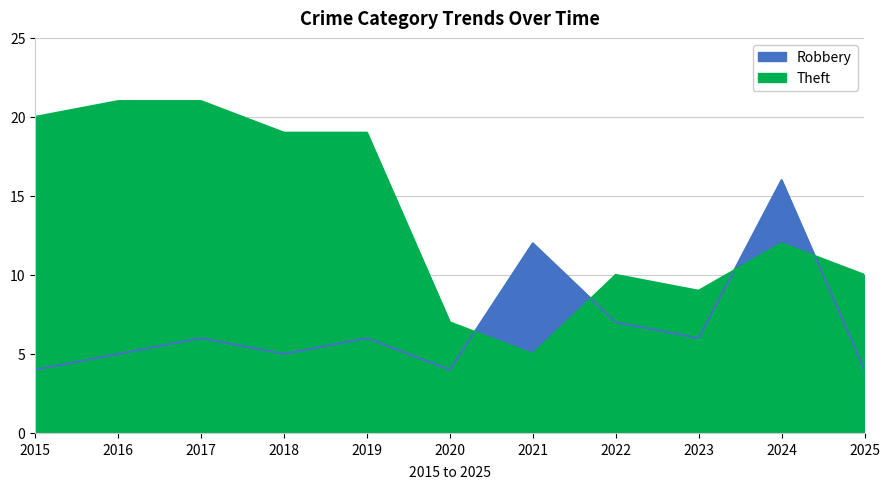

Is it true that Robbery equals 2 at 2025?

False